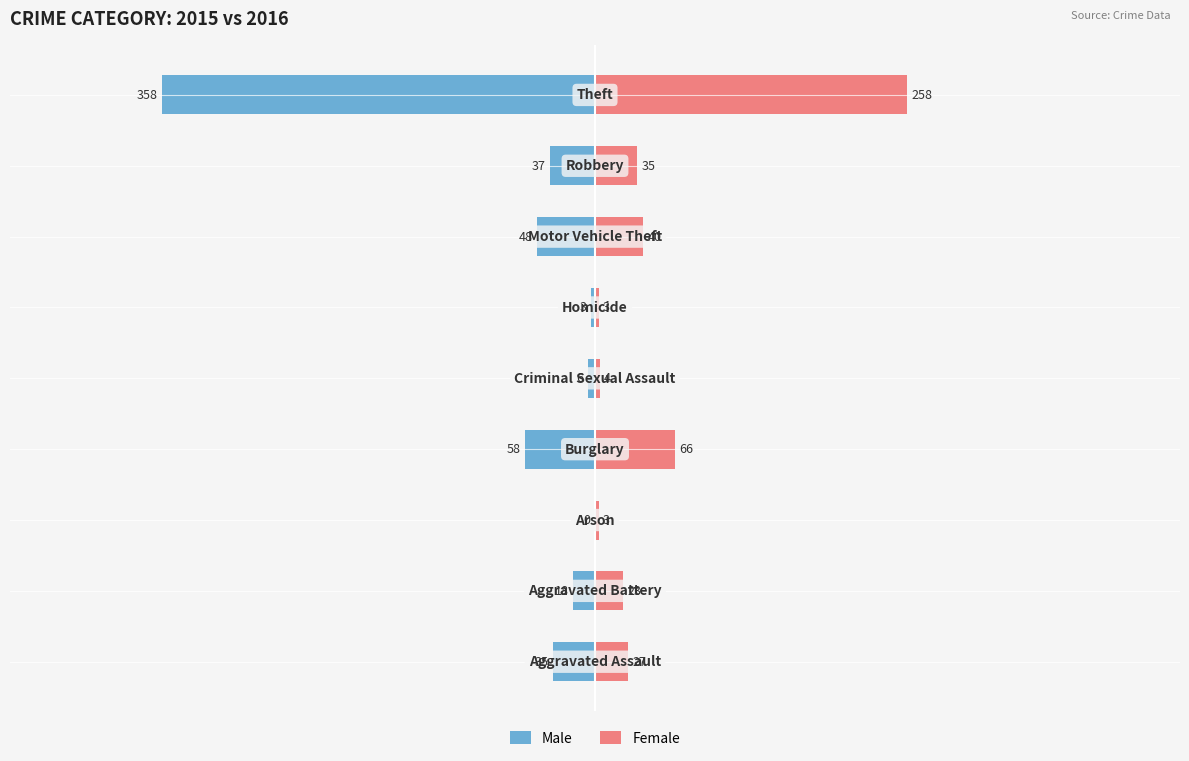

Reading right to left, extract all data points from this chart.

Male: 8=-358	7=-37	6=-48	5=-3	4=-6	3=-58	2=0	1=-18	0=-35
Female: 8=258	7=35	6=40	5=3	4=4	3=66	2=3	1=23	0=27